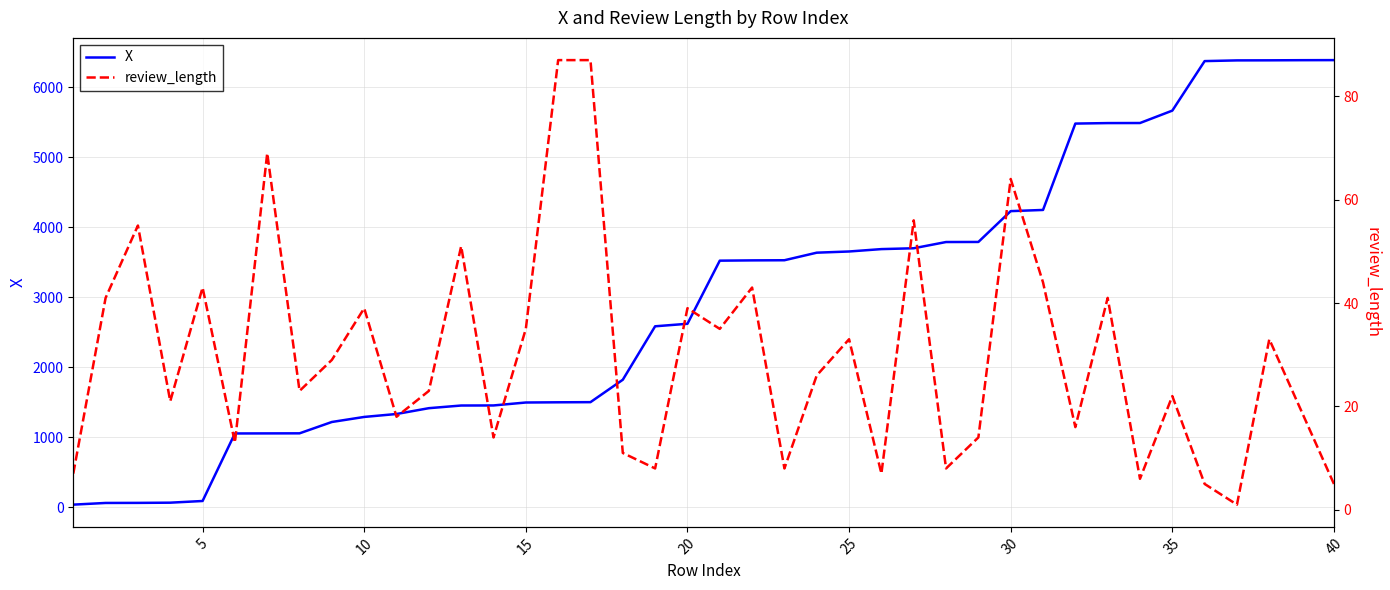

Which series has the widest spread of values?

X